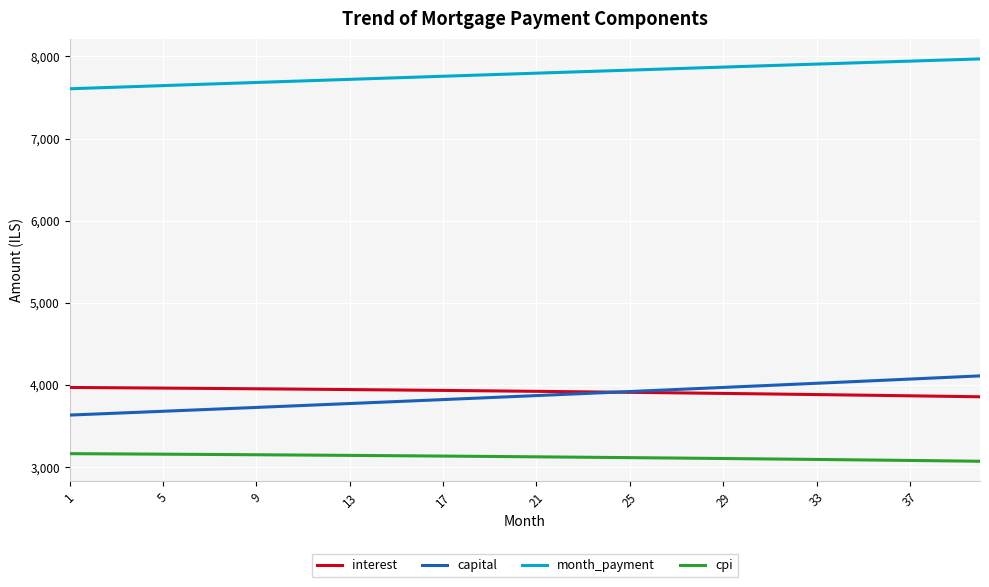

Which series has the largest total across all categories?

month_payment